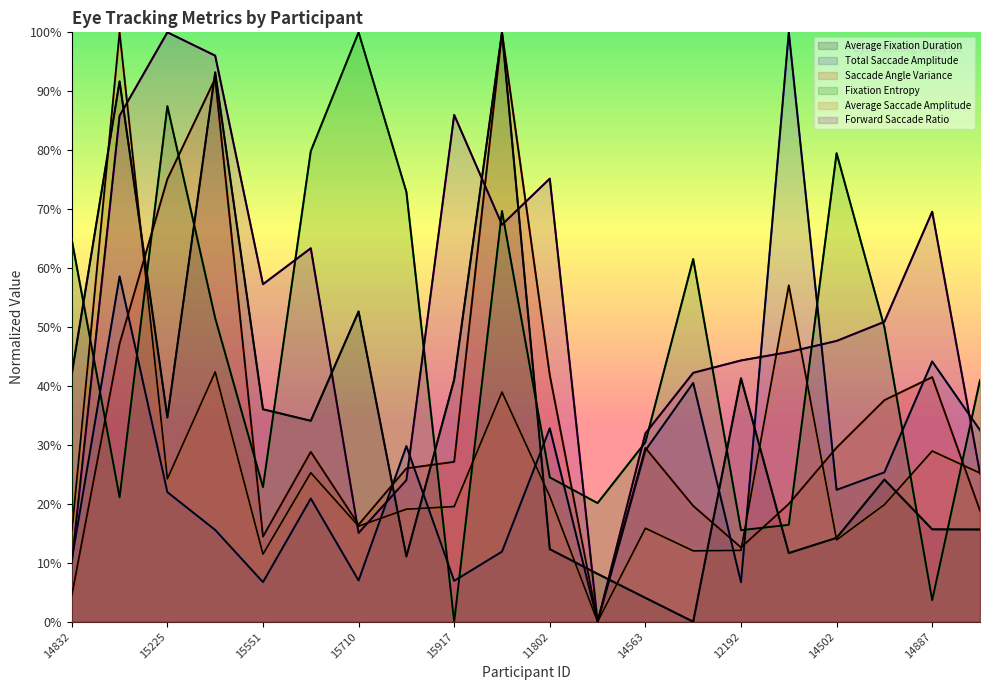

Count the number of categories in the chart.

20